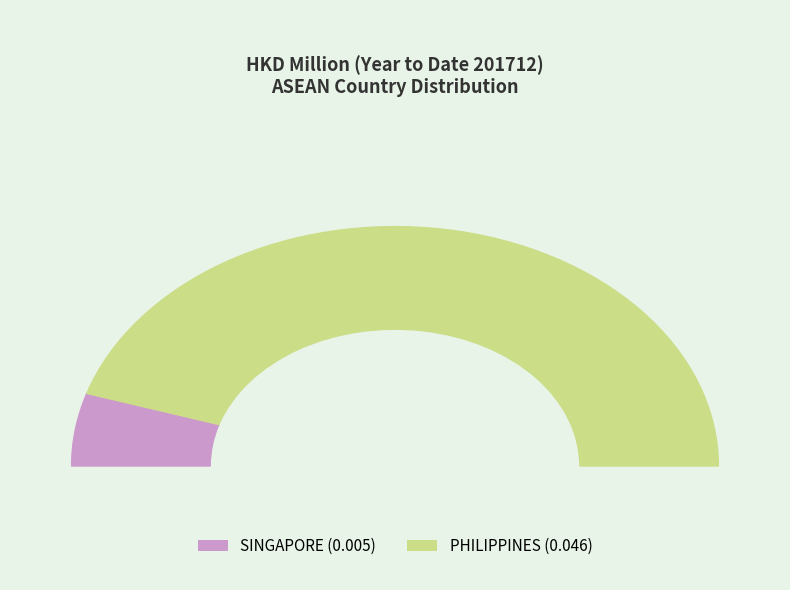

Is it true that SINGAPORE is 1% of the pie?

False